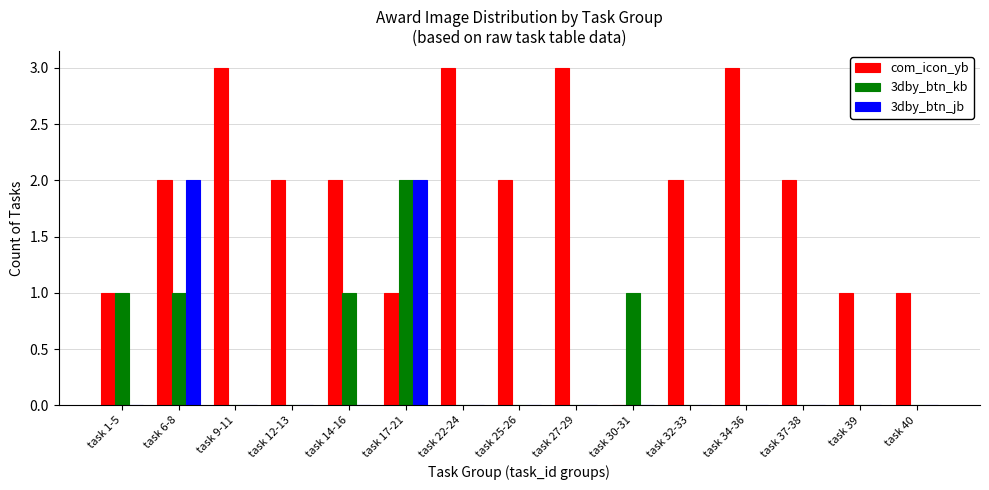

Which series has the widest spread of values?

com_icon_yb